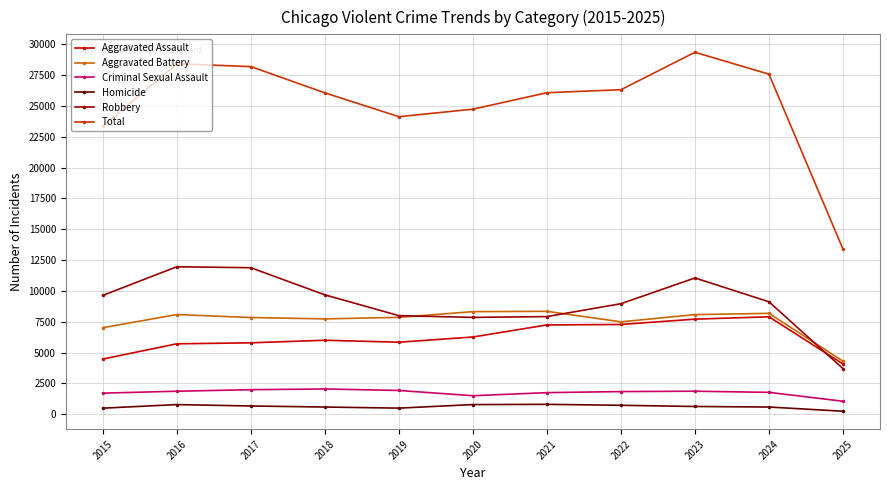

True or false: Total and Robbery intersect in this chart.

False